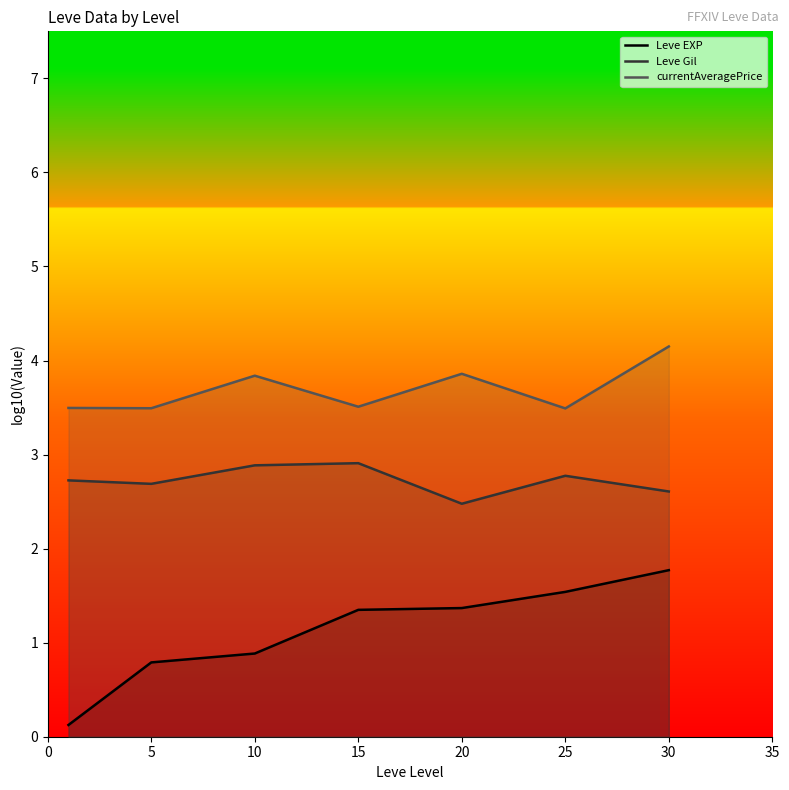

Which category has the highest value across all series?

30